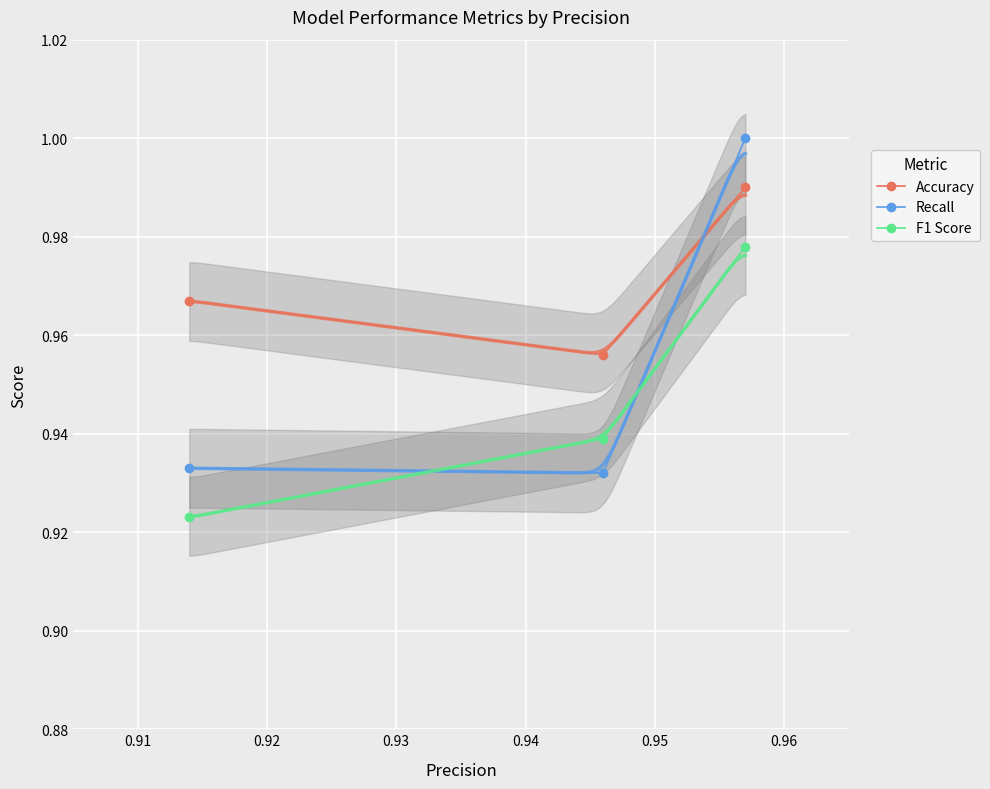

Which series has the largest total across all categories?

Accuracy